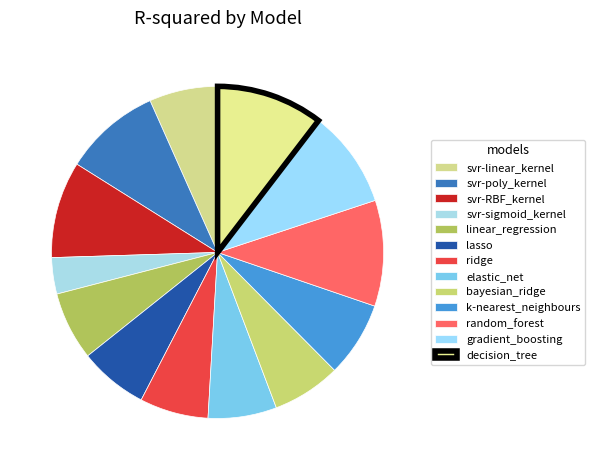

What is the smallest slice in the pie chart?

svr-sigmoid_kernel